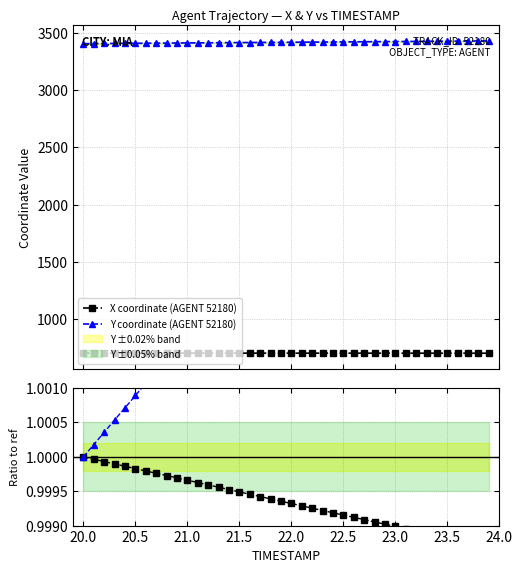

What is the difference between the maximum and second lowest values in the X coordinate (AGENT 52180) series?

0.9